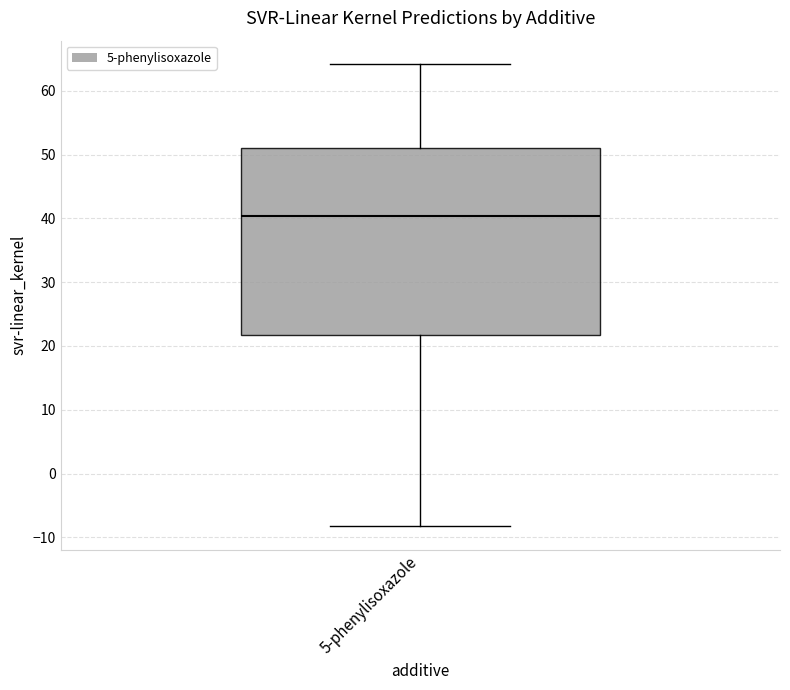

Read this box plot against the y-axis: the position of the median line, the range covered by the box, and the ends of both whiskers. The values are not printed on the chart, so give them approximately, as read against the axis.

median 40, box 22 to 51, whiskers -8 to 64